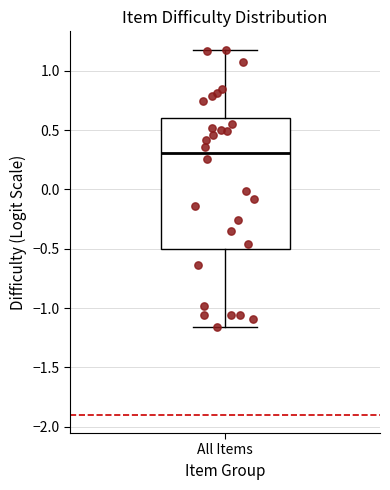

Where does the median line of the box for All Items sit on the y-axis? The values are not printed on the chart, so give them approximately, as read against the axis.

0.30